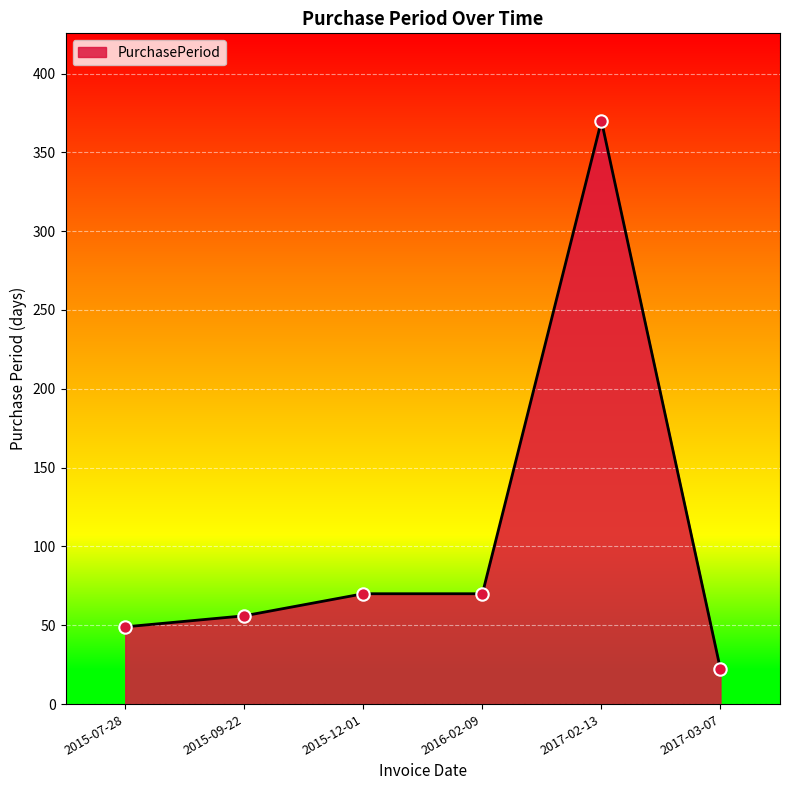

Between 2015-09-22 and 2017-03-07, which is larger?

2015-09-22